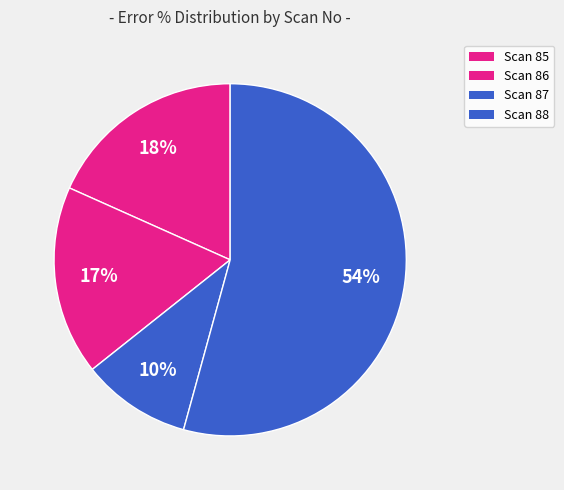

How many segments does this pie chart have?

4